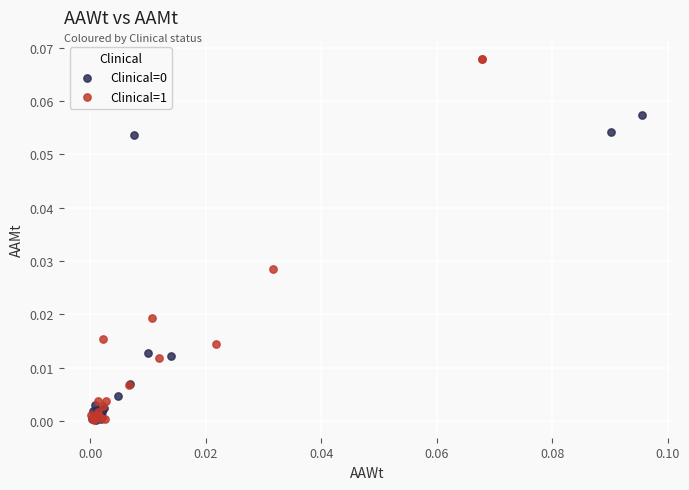

Which series has the largest Y range (max minus min)?

Clinical=1